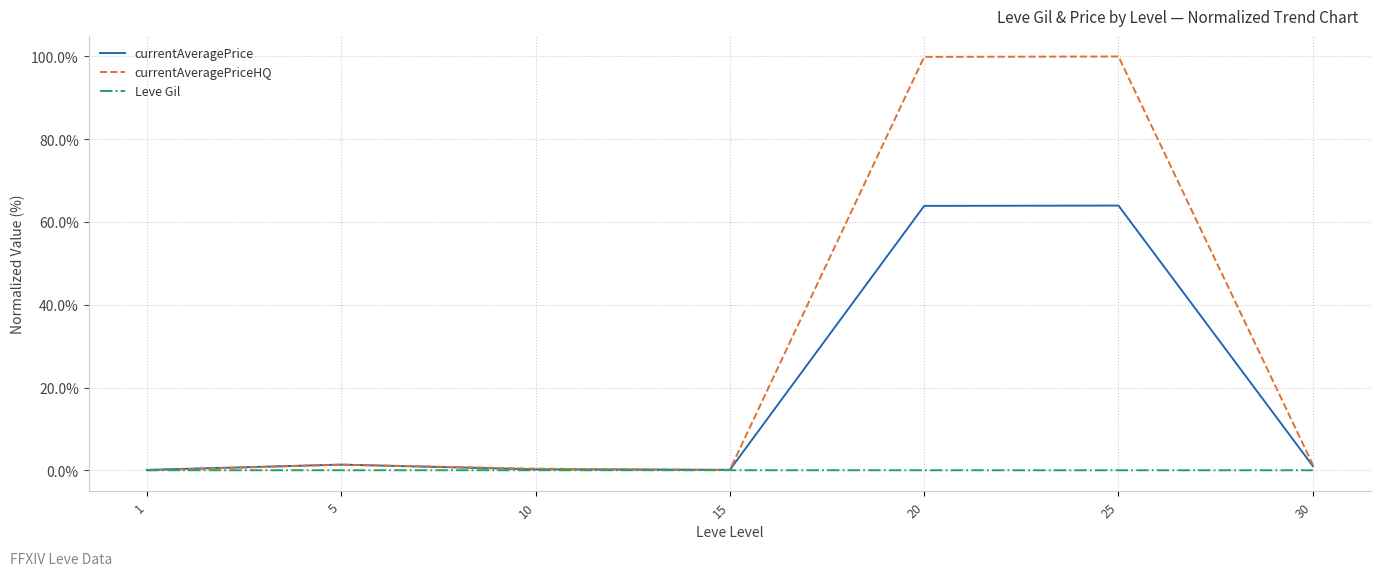

Which series has the largest total across all categories?

currentAveragePriceHQ